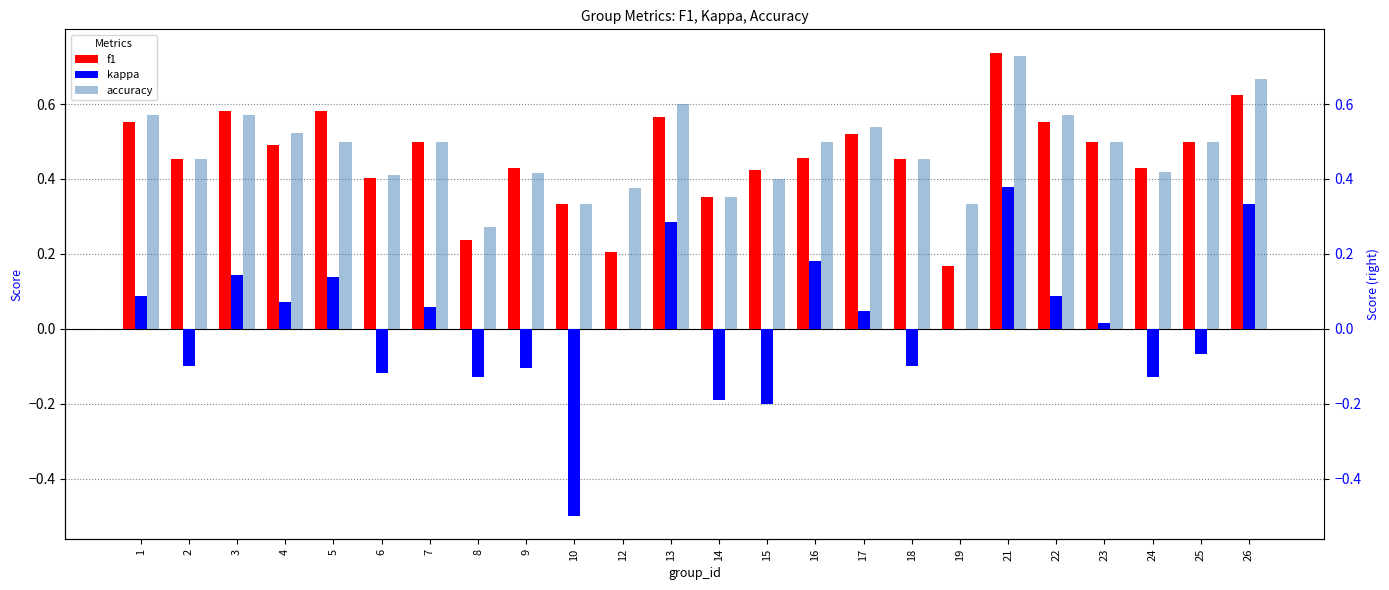

Reading left to right, what are all the values shown in this chart?

f1: 0.6	0.5	0.6	0.5	0.6	0.4	0.5	0.2	0.4	0.3	0.2	0.6	0.4	0.4	0.5	0.5	0.5	0.2	0.7	0.6	0.5	0.4	0.5	0.6
kappa: 0.1	-0.1	0.1	0.1	0.1	-0.1	0.1	-0.1	-0.1	-0.5	0.0	0.3	-0.2	-0.2	0.2	0.0	-0.1	0.0	0.4	0.1	0.0	-0.1	-0.1	0.3
accuracy: 0.6	0.5	0.6	0.5	0.5	0.4	0.5	0.3	0.4	0.3	0.4	0.6	0.4	0.4	0.5	0.5	0.5	0.3	0.7	0.6	0.5	0.4	0.5	0.7